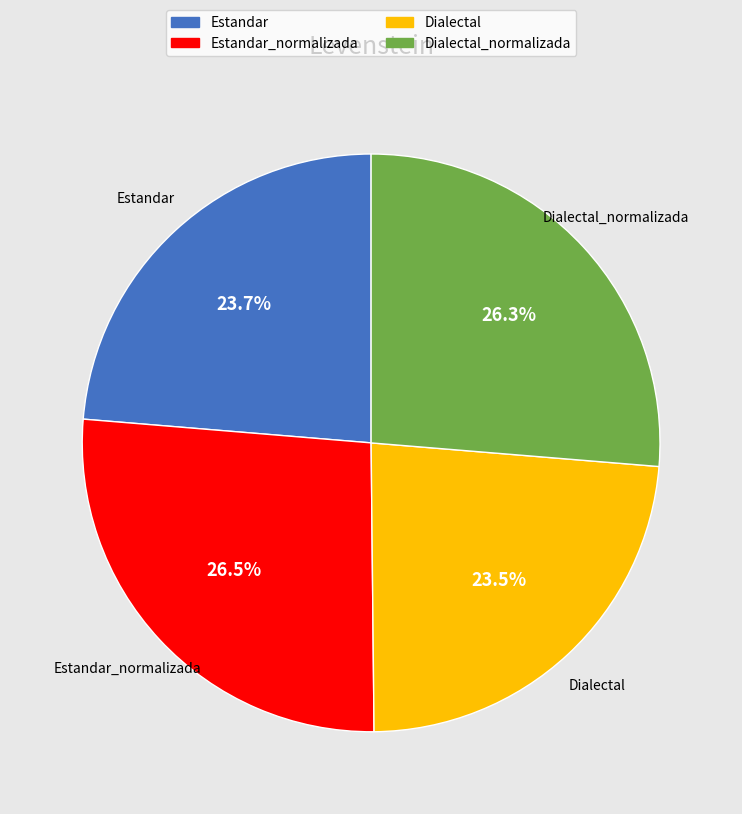

Is Dialectal the majority of the pie?

No